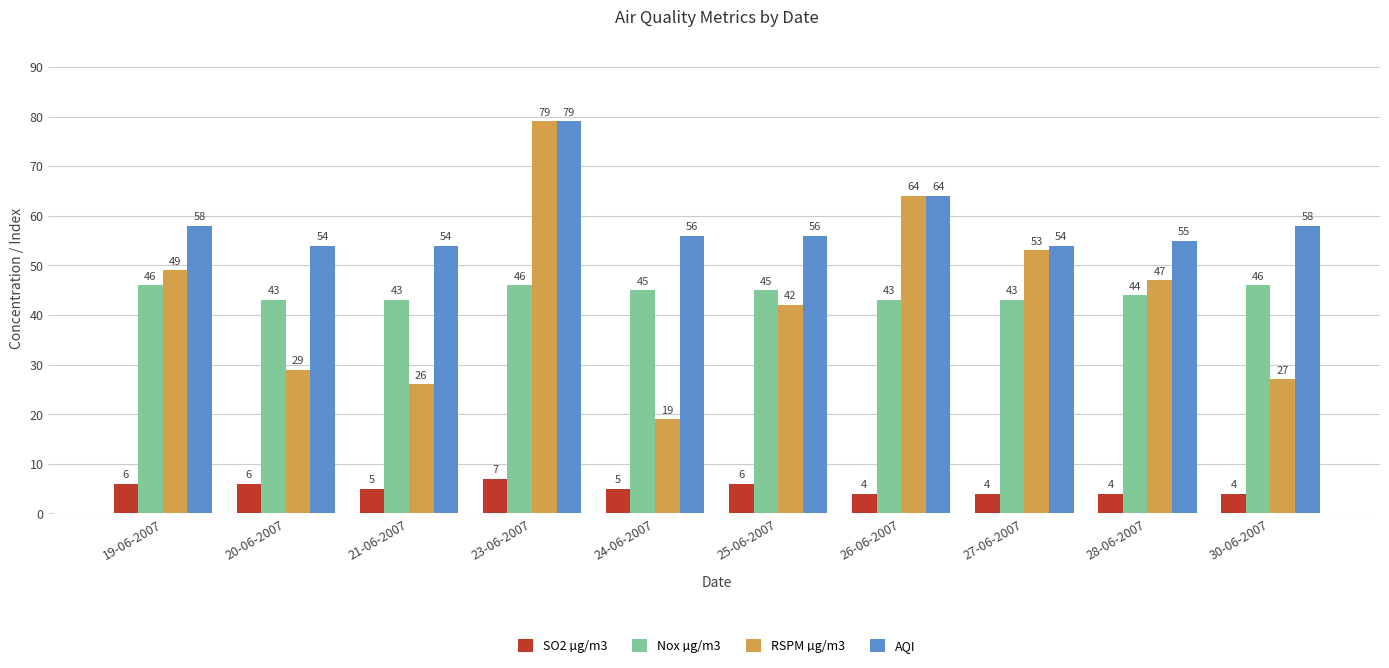

Where does the Nox µg/m3 series first go above 45?

19-06-2007